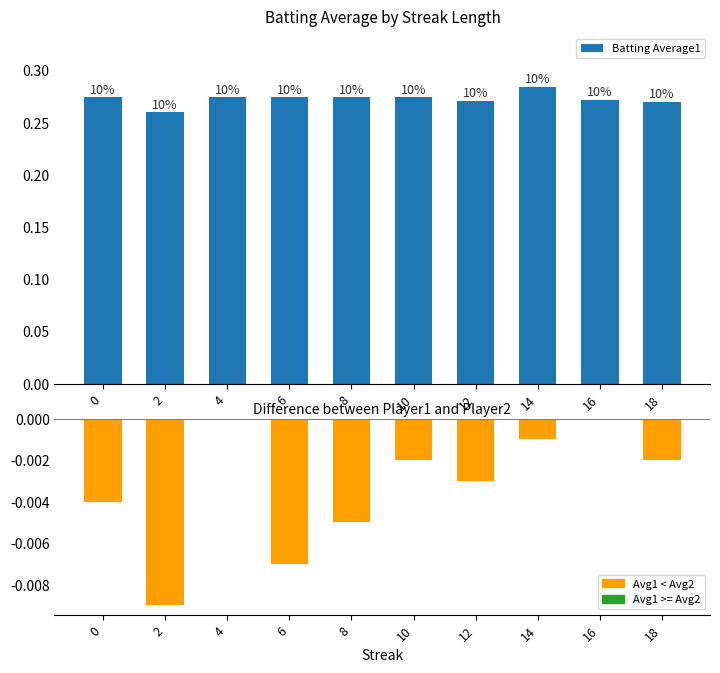

Rank the categories by Difference (Avg1 - Avg2) value from highest to lowest.

4, 16, 14, 10, 18, 12, 0, 8, 6, 2